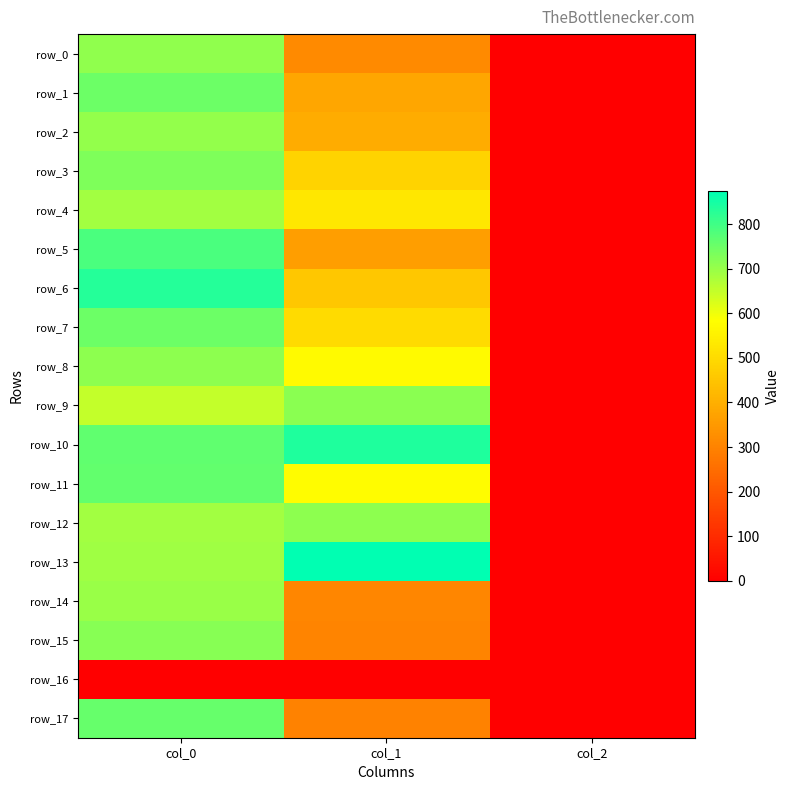

Reading right to left, what are all the values shown in this chart?

row_0: col_2=2.0	col_1=317.2	col_0=710.0
row_1: col_2=2.0	col_1=381.4	col_0=750.0
row_2: col_2=2.0	col_1=394.9	col_0=706.7
row_3: col_2=2.0	col_1=482.6	col_0=730.0
row_4: col_2=2.0	col_1=526.5	col_0=686.7
row_5: col_2=2.0	col_1=364.5	col_0=786.7
row_6: col_2=2.0	col_1=455.6	col_0=830.0
row_7: col_2=2.0	col_1=499.5	col_0=750.0
row_8: col_2=2.0	col_1=570.4	col_0=713.3
row_9: col_2=2.0	col_1=715.5	col_0=650.0
row_10: col_2=2.0	col_1=837.0	col_0=763.3
row_11: col_2=2.0	col_1=573.8	col_0=760.0
row_12: col_2=2.0	col_1=712.1	col_0=686.7
row_13: col_2=2.0	col_1=874.1	col_0=690.0
row_14: col_2=2.0	col_1=310.5	col_0=696.7
row_15: col_2=2.0	col_1=303.8	col_0=720.0
row_16: col_2=0.0	col_1=0.0	col_0=0.0
row_17: col_2=2.0	col_1=300.4	col_0=756.7